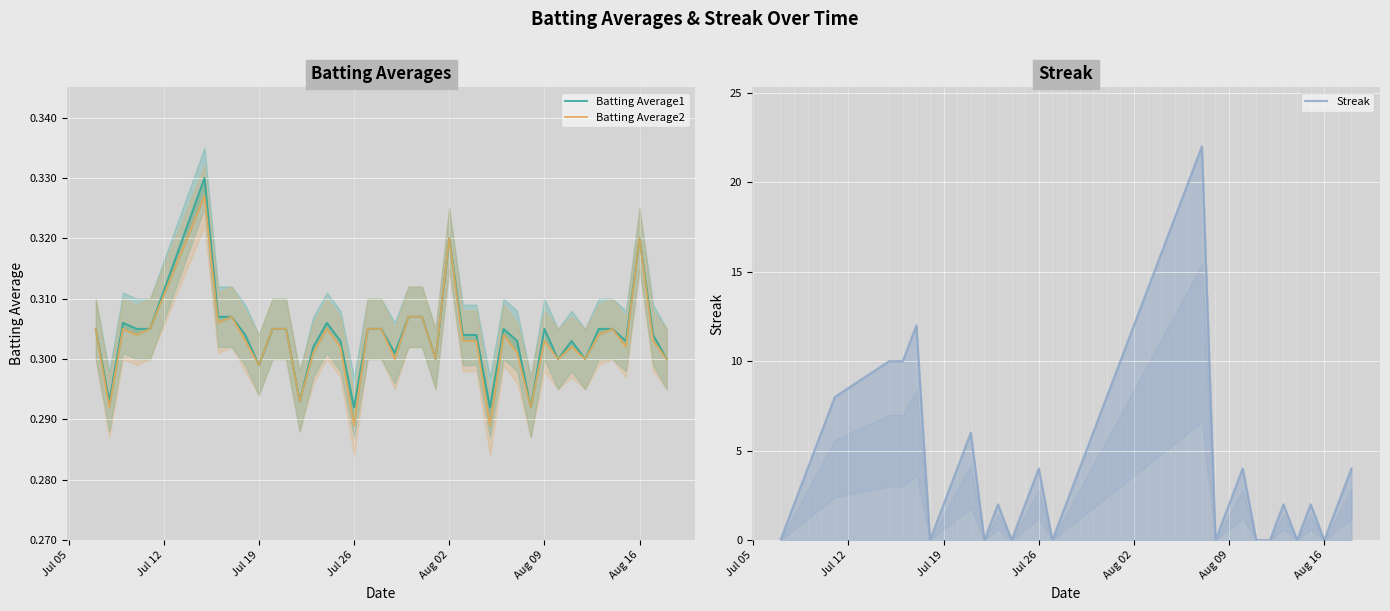

True or false: Batting Average1 and Batting Average2 intersect in this chart.

False